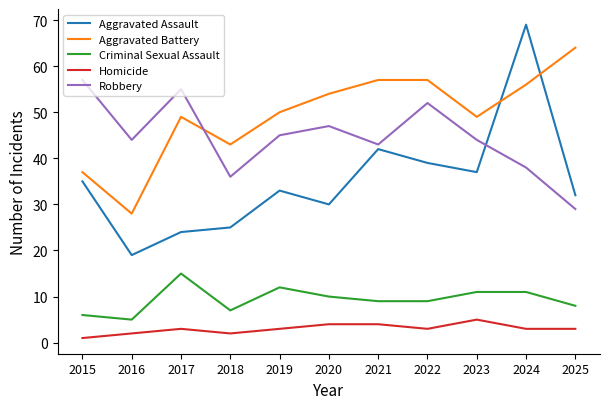

Which series has the widest spread of values?

Aggravated Assault